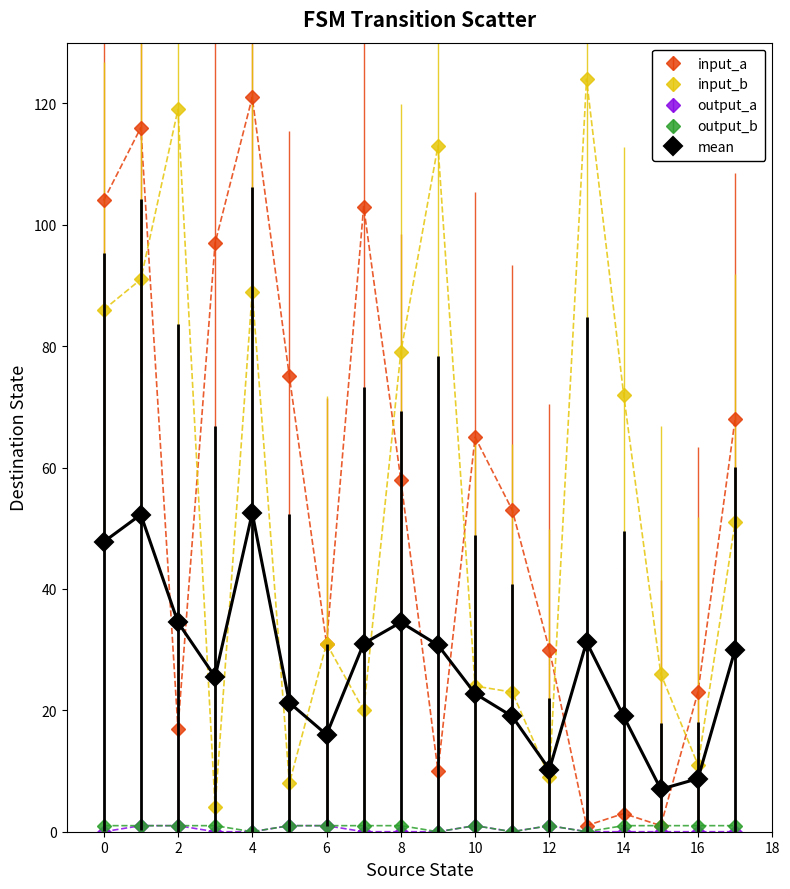

How many data points in mean are less than 30?

9